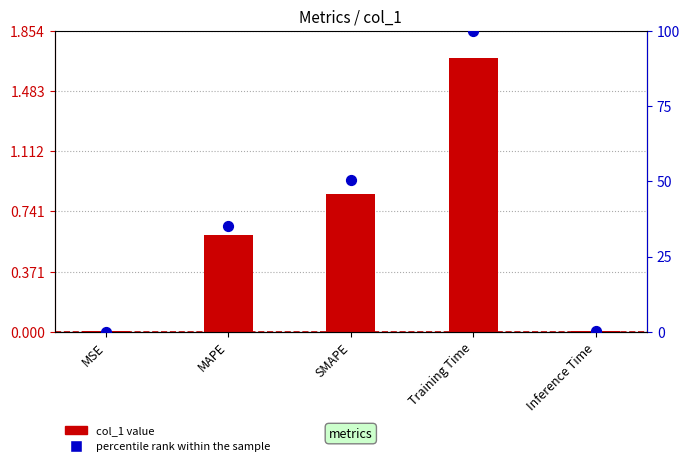

At which category is the sum across all series the highest?

Training Time